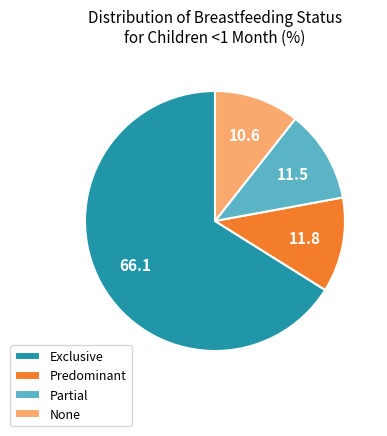

Which slice is the smallest?

None